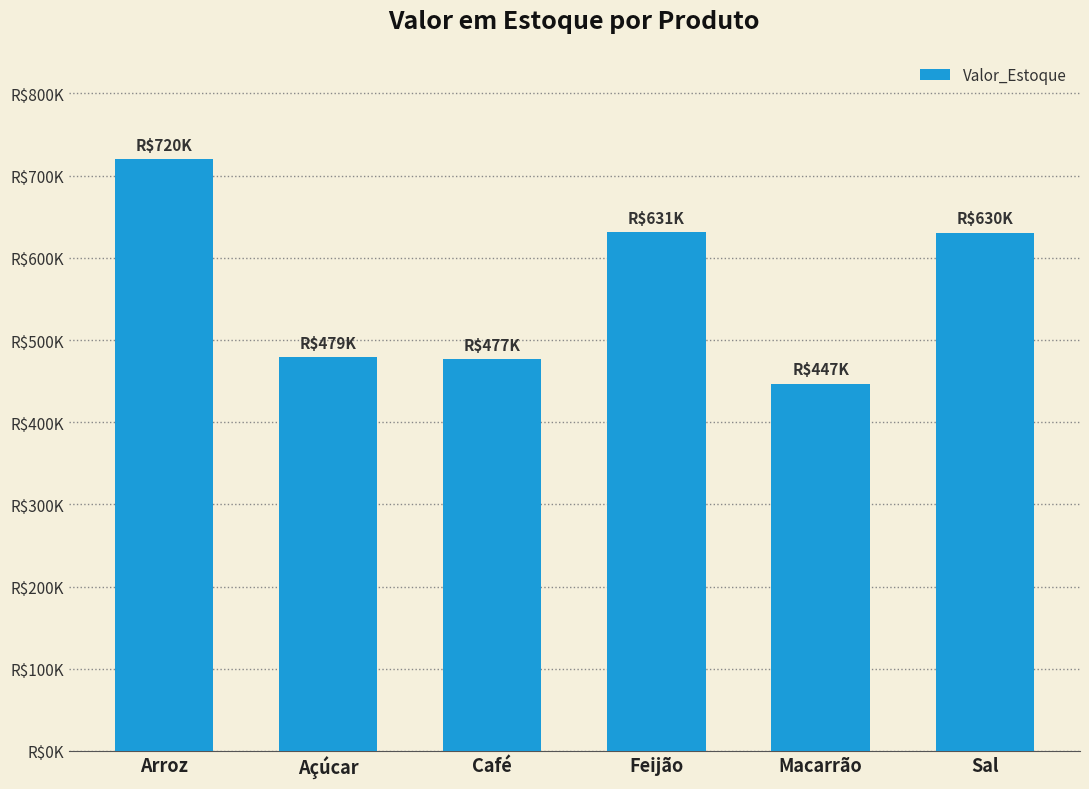

List the labels in order of value, smallest first.

Macarrão, Café, Açúcar, Sal, Feijão, Arroz